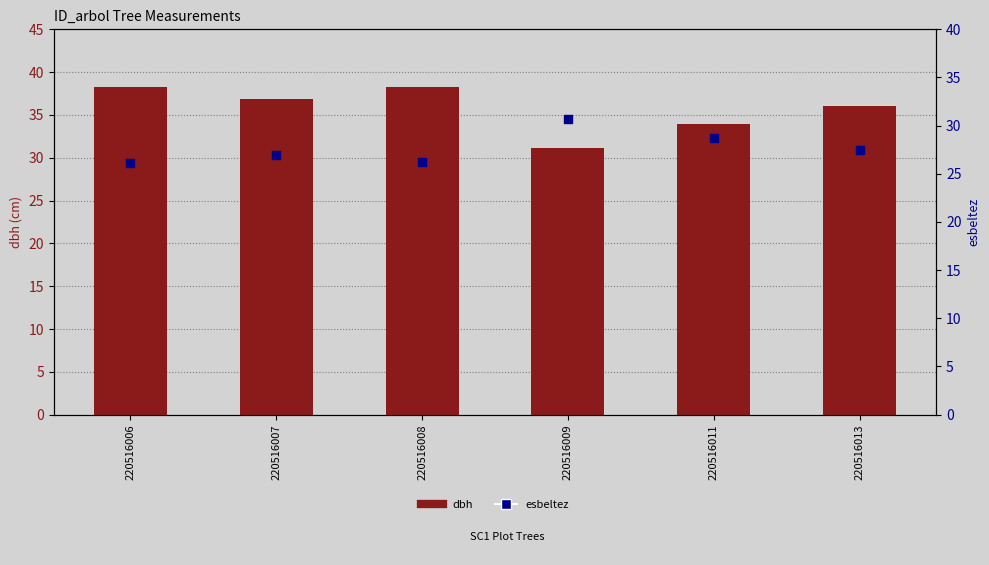

What is the total value across all series at 220516009?

61.8